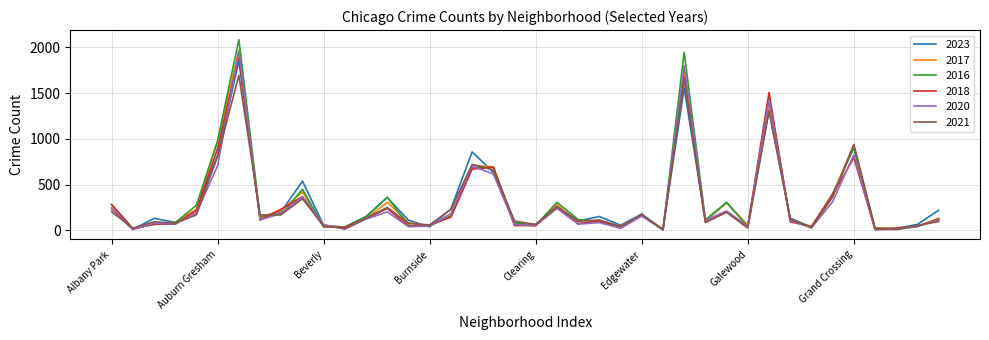

Which series has the widest spread of values?

2016